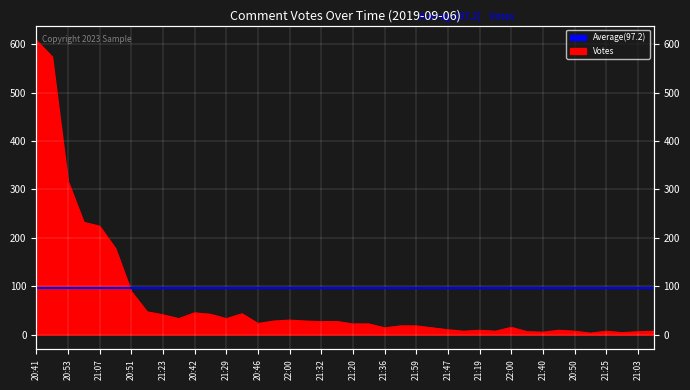

Is it true that the value at 21:47 is 18?

False